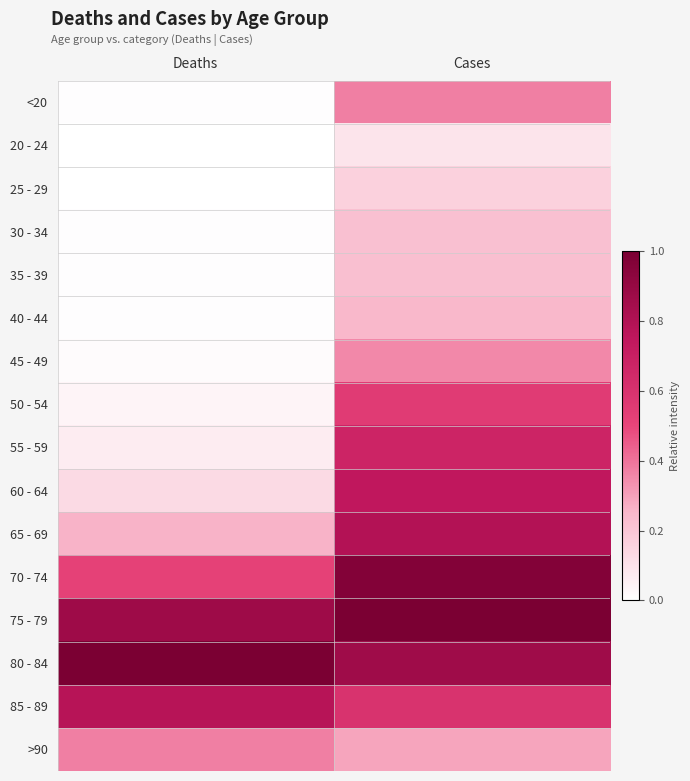

Reading left to right, what are all the values shown in this chart?

<20: Deaths=0.0	Cases=0.4
20 - 24: Deaths=0.0	Cases=0.1
25 - 29: Deaths=0.0	Cases=0.2
30 - 34: Deaths=0.0	Cases=0.2
35 - 39: Deaths=0.0	Cases=0.2
40 - 44: Deaths=0.0	Cases=0.2
45 - 49: Deaths=0.0	Cases=0.4
50 - 54: Deaths=0.0	Cases=0.5
55 - 59: Deaths=0.1	Cases=0.7
60 - 64: Deaths=0.1	Cases=0.7
65 - 69: Deaths=0.3	Cases=0.8
70 - 74: Deaths=0.5	Cases=1.0
75 - 79: Deaths=0.9	Cases=1.0
80 - 84: Deaths=1.0	Cases=0.9
85 - 89: Deaths=0.8	Cases=0.6
>90: Deaths=0.4	Cases=0.3